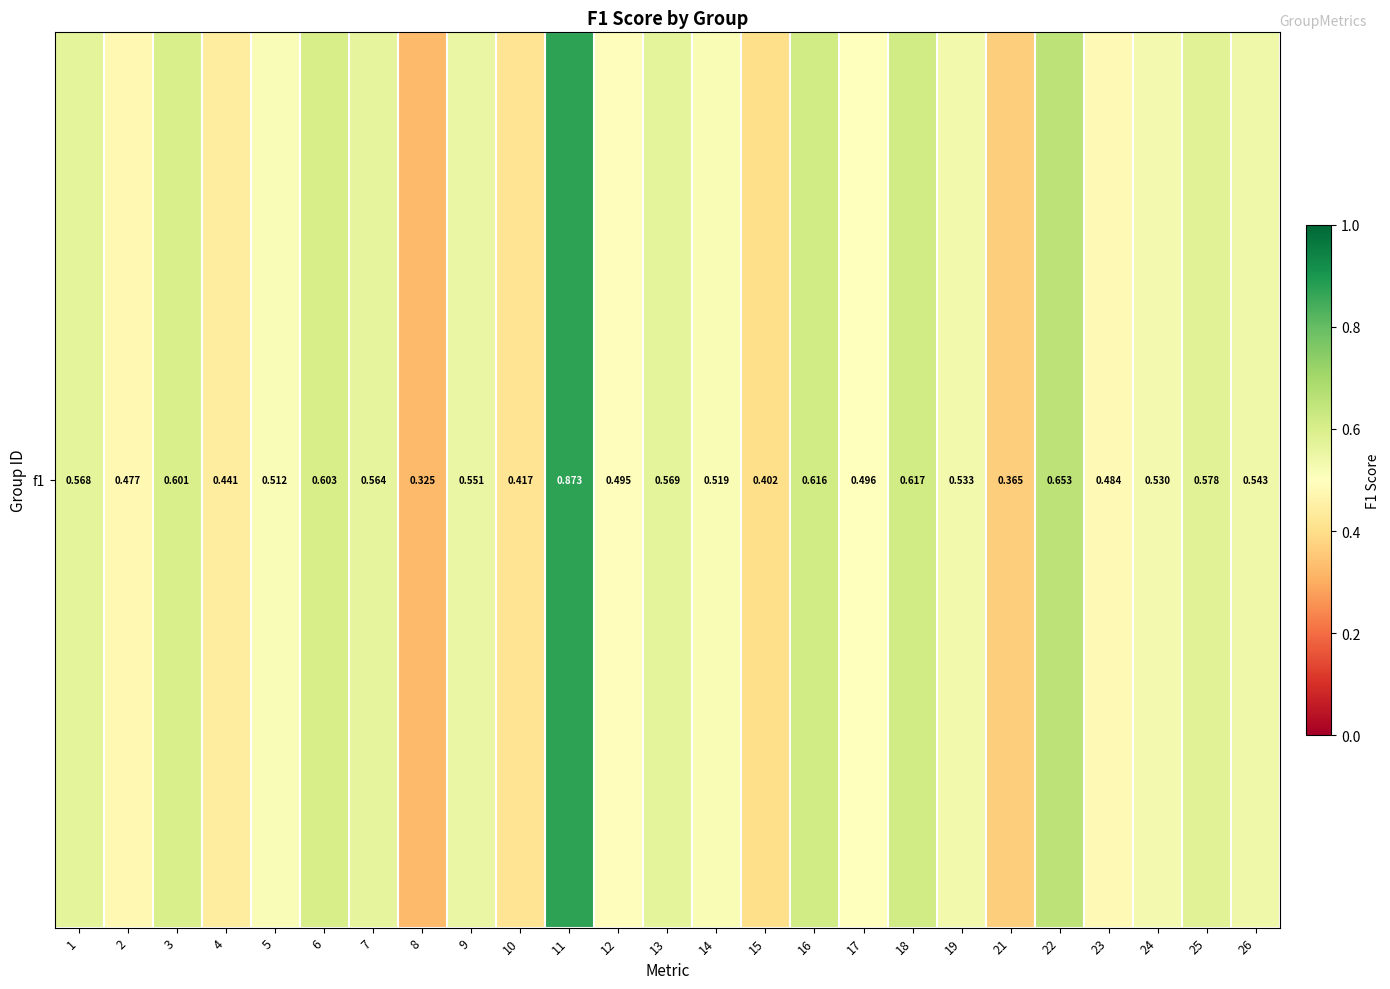

The chart shows a value of 0.1 at 15. True or false?

False